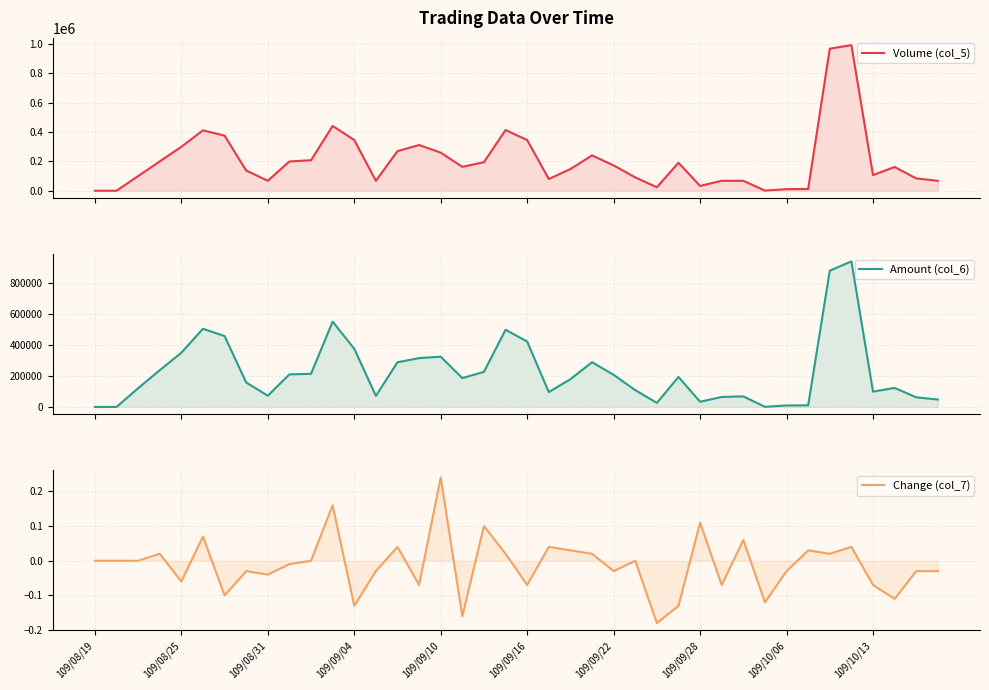

At how many categories does at least one series exceed 749?

38